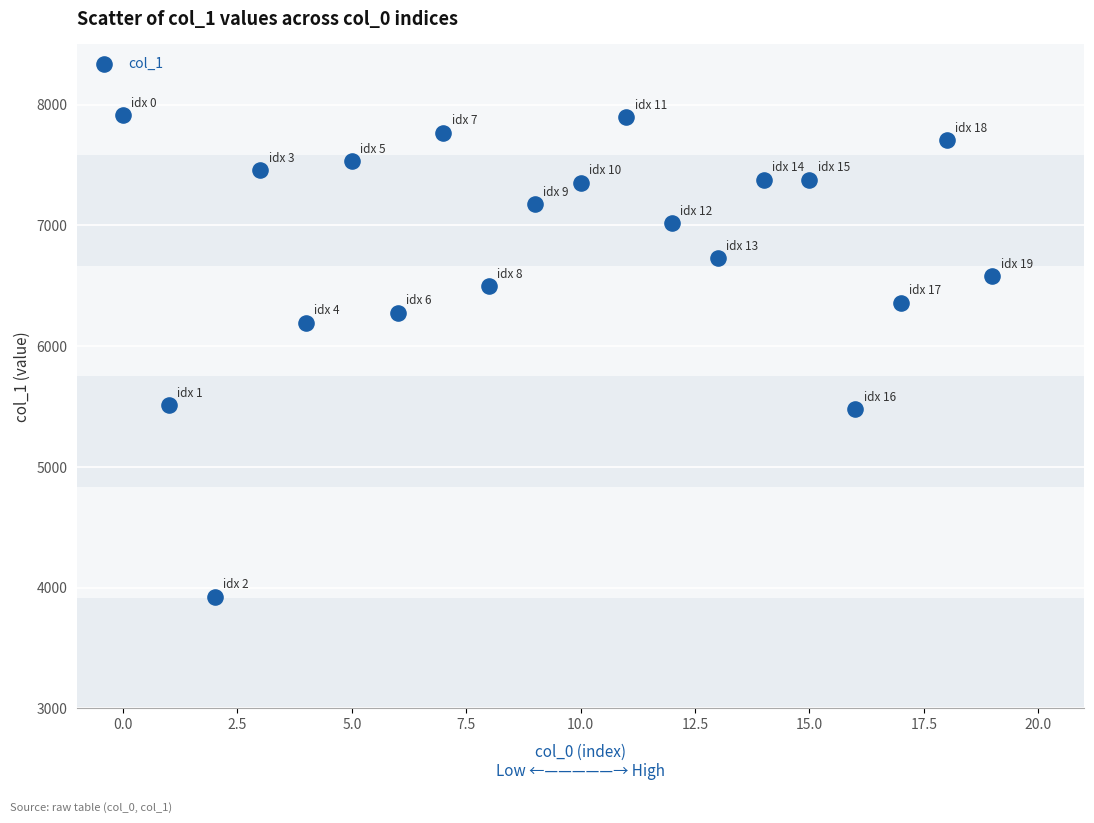

What is the range of Y values (max minus min)?

3989